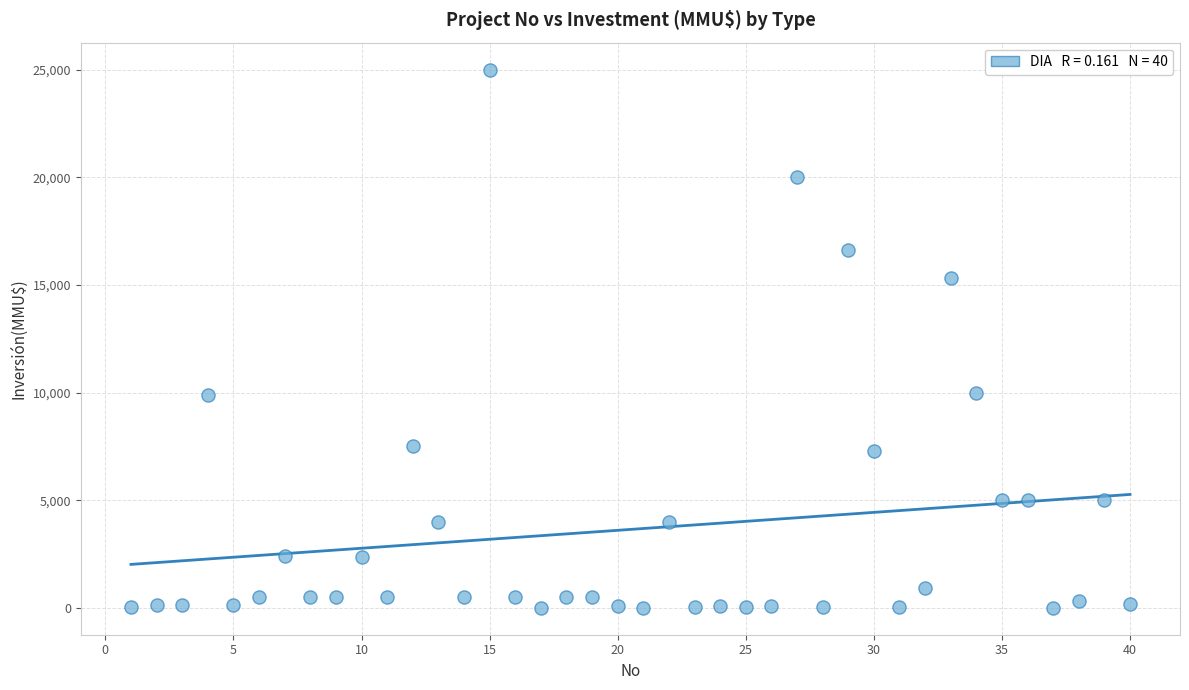

What is the range of X values (max minus min)?

39